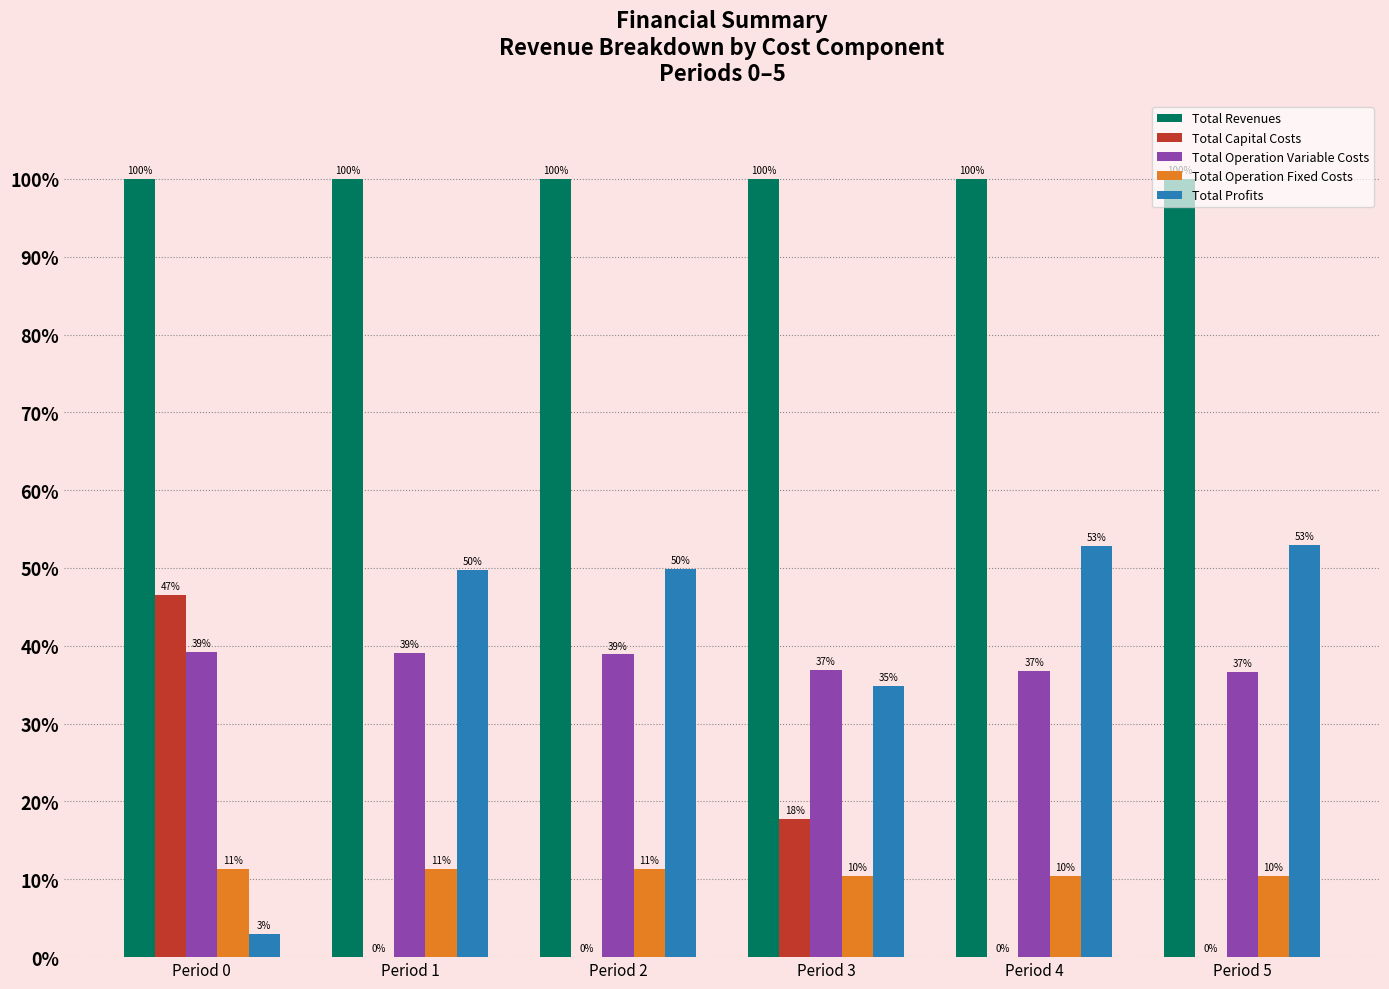

True or false: Total Capital Costs has a value of 17.8 at Period 3.

True